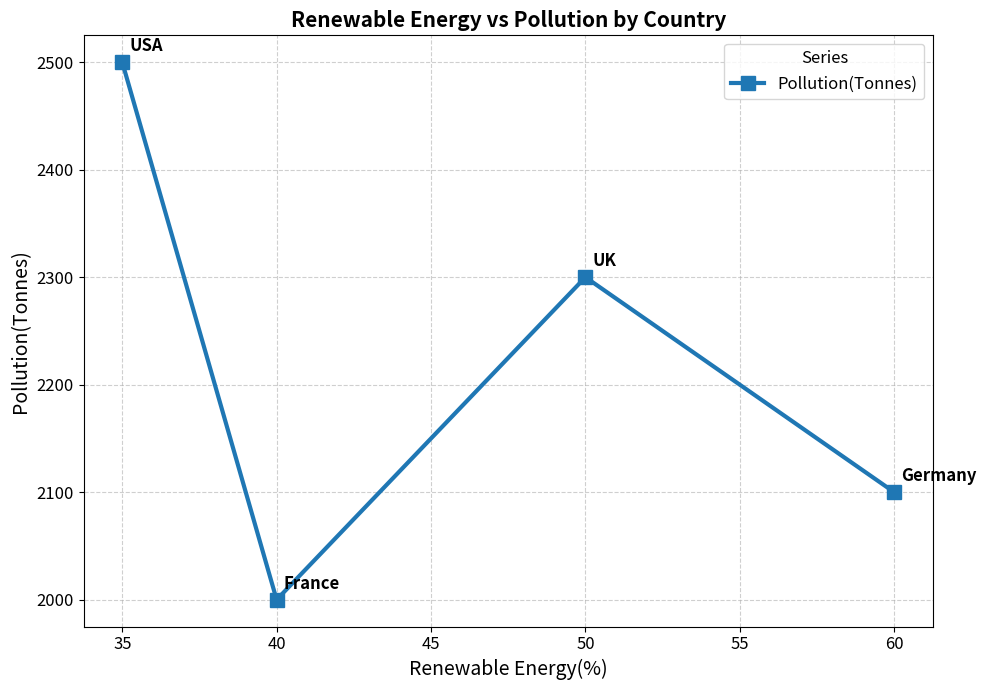

How many lines are shown in the chart?

1